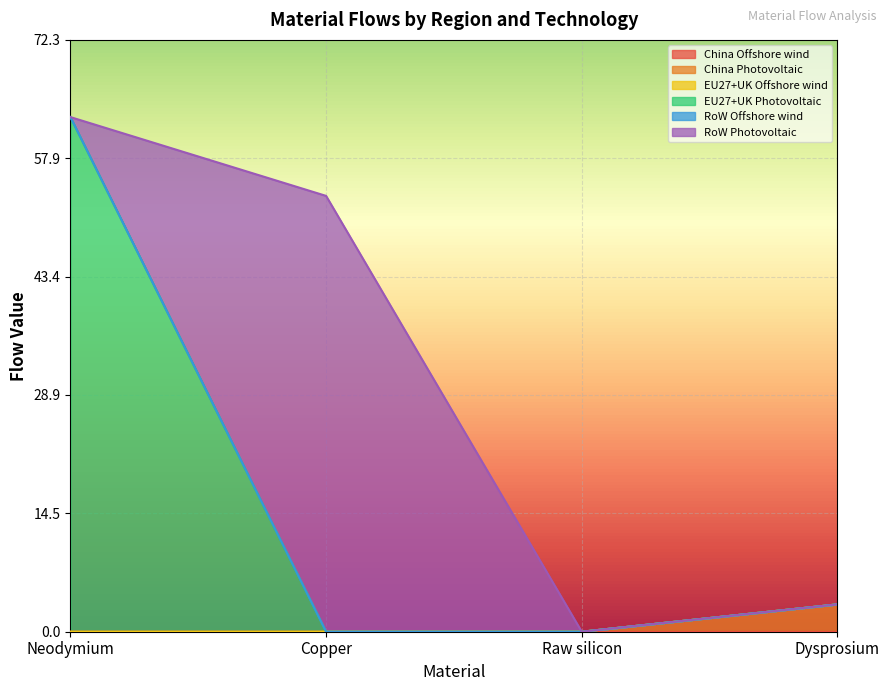

What are all the series names shown in the legend?

China Offshore wind, China Photovoltaic, EU27+UK Offshore wind, EU27+UK Photovoltaic, RoW Offshore wind, RoW Photovoltaic